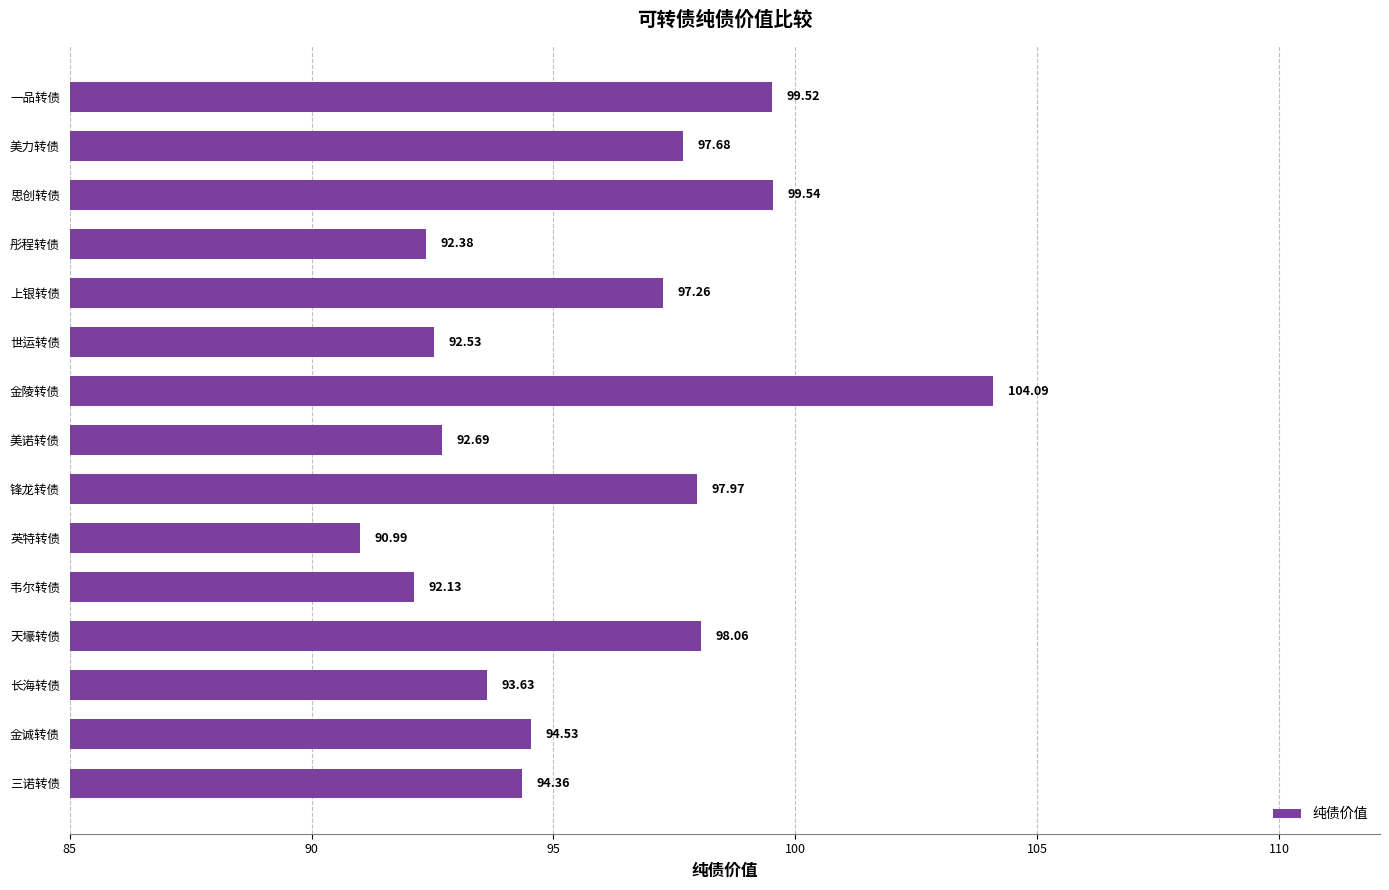

How many data points does each series have?

15